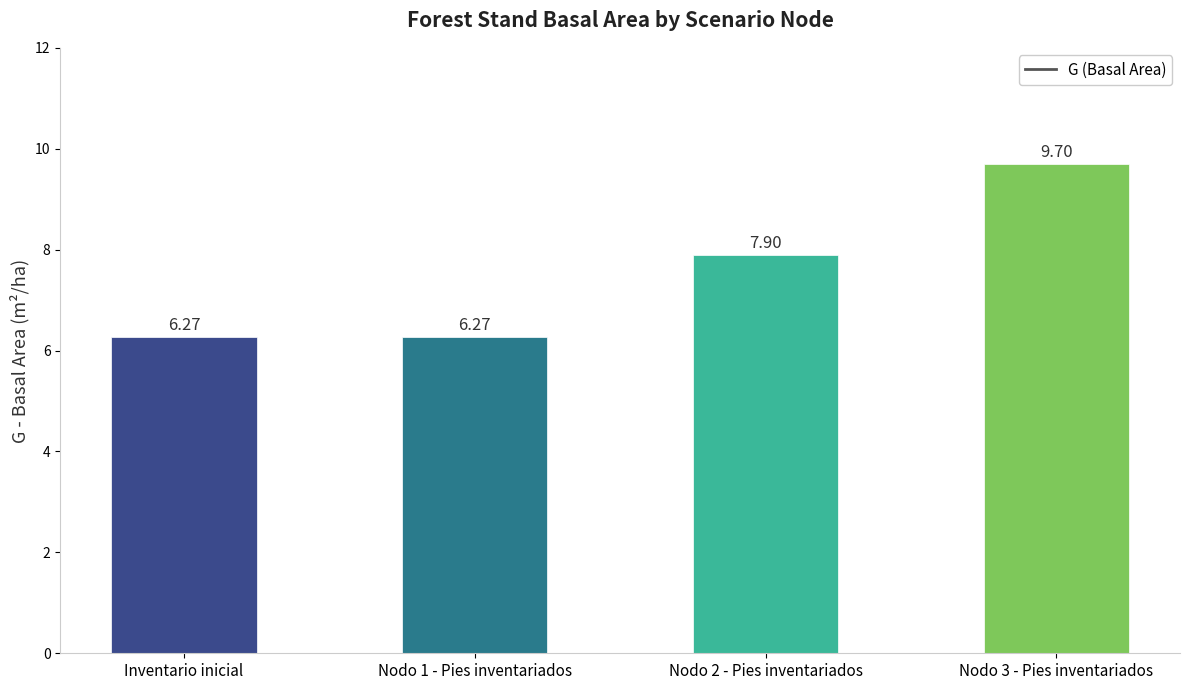

What is the sum of the values at Nodo 1 - Pies inventariados and Nodo 2 - Pies inventariados?

14.2